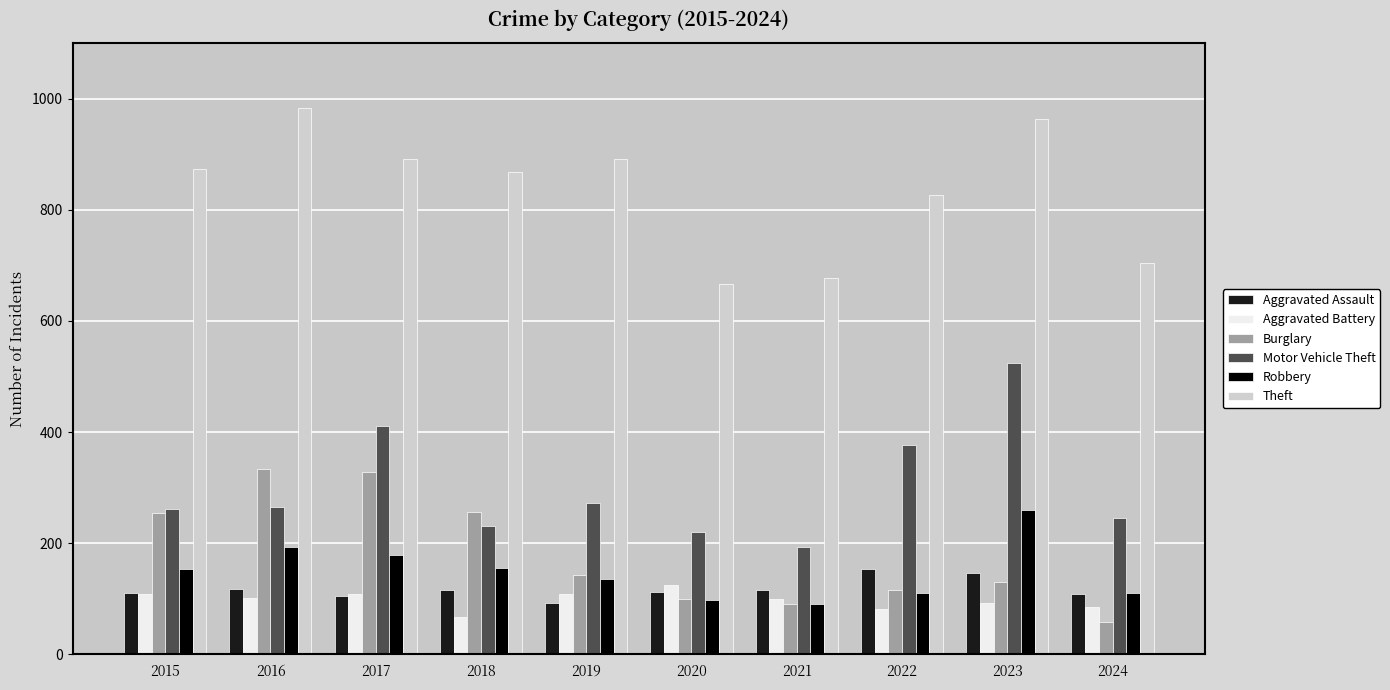

What is the maximum value shown in the chart?

984